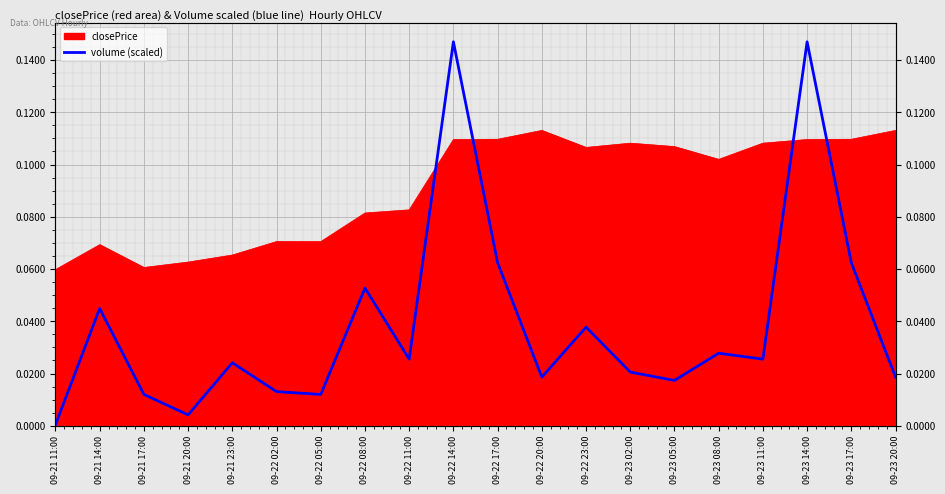

Reading left to right, what are all the values shown in this chart?

0.0	0.0	0.0	0.0	0.0	0.0	0.0	0.1	0.0	0.1	0.1	0.0	0.0	0.0	0.0	0.0	0.0	0.1	0.1	0.0